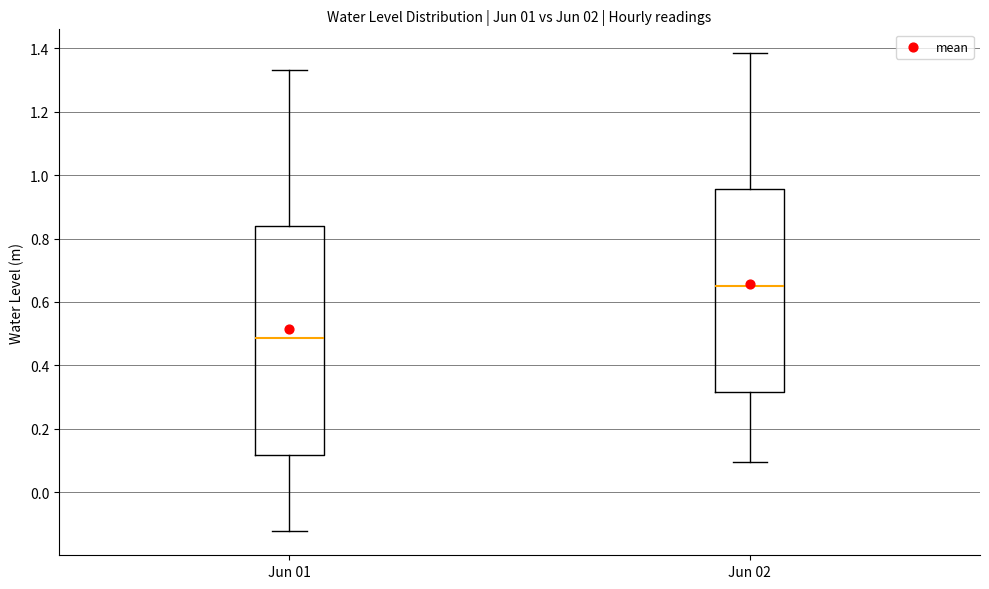

Where is the lower edge of the box for Jun 02 on the y-axis? The values are not printed on the chart, so give them approximately, as read against the axis.

0.32